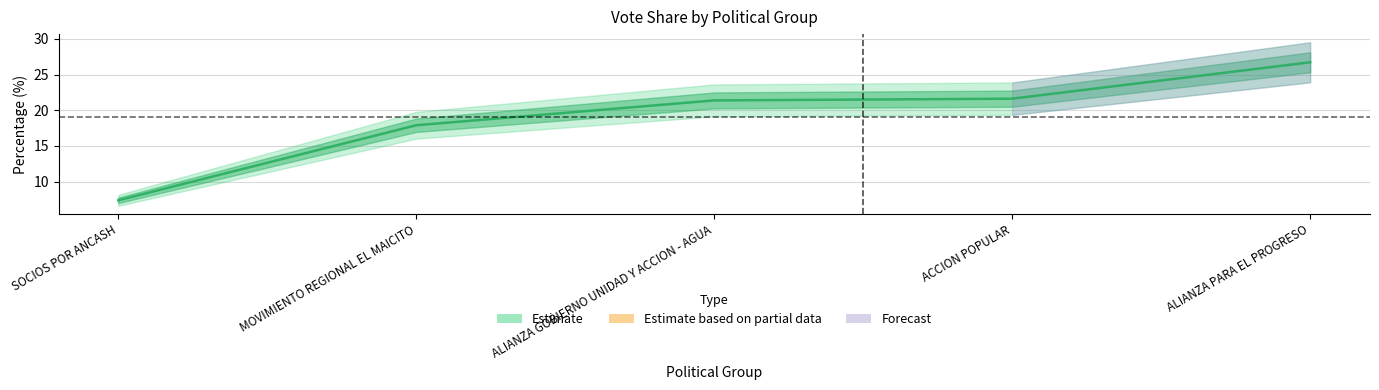

What position from the left is SOCIOS POR ANCASH?

1